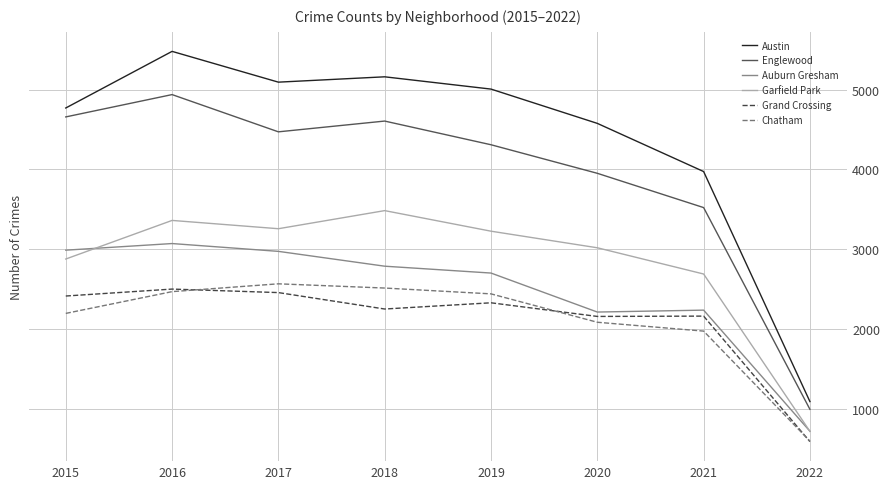

At which label does Garfield Park reach its peak?

2018